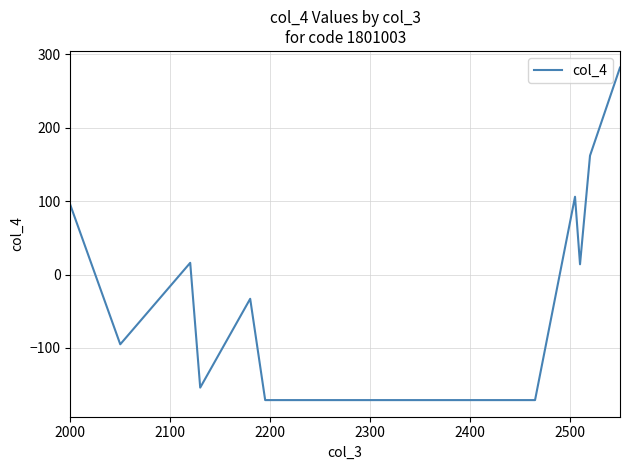

What is the maximum value shown in the chart?

282